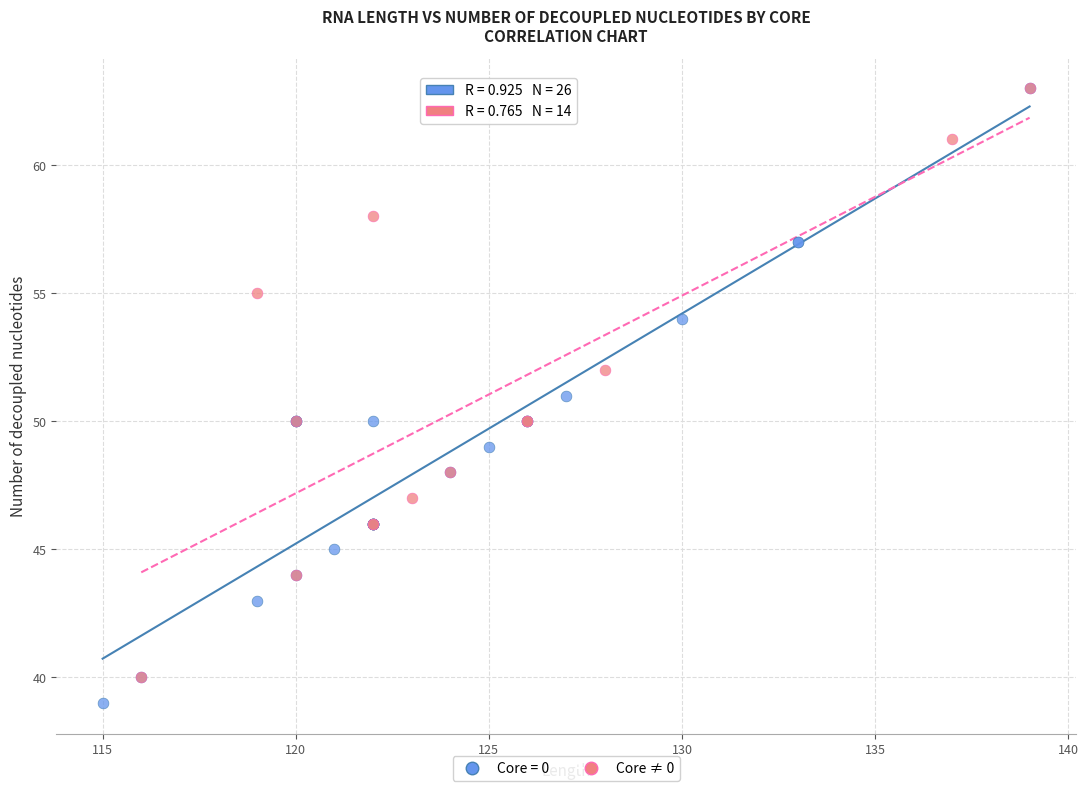

What are all the series names shown in the legend?

Core = 0, Core ≠ 0